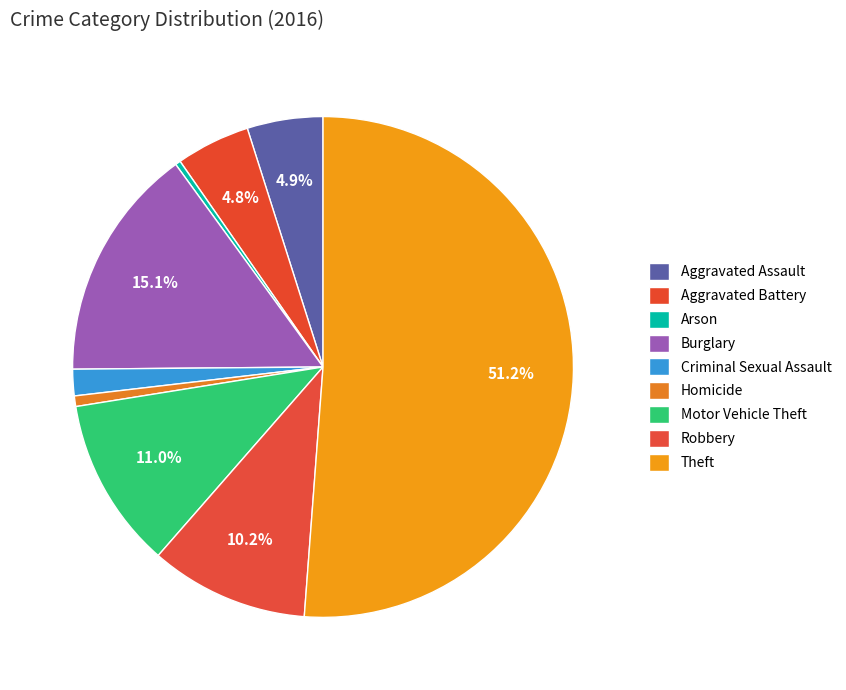

How many segments does this pie chart have?

9